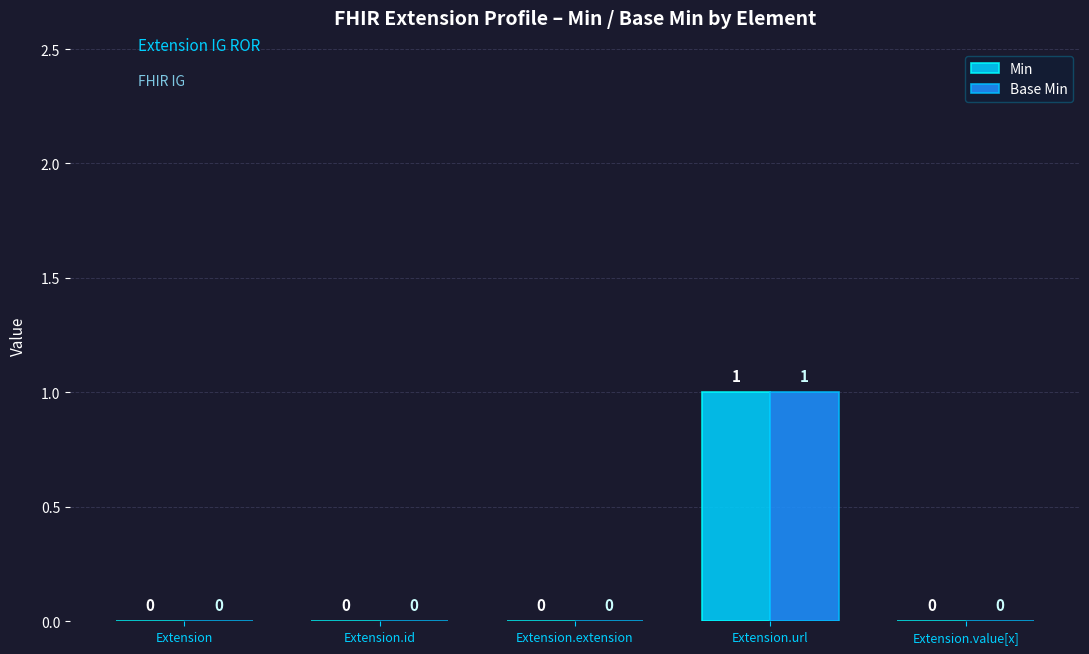

Is it true that Base Min equals 0 at Extension.value[x]?

True